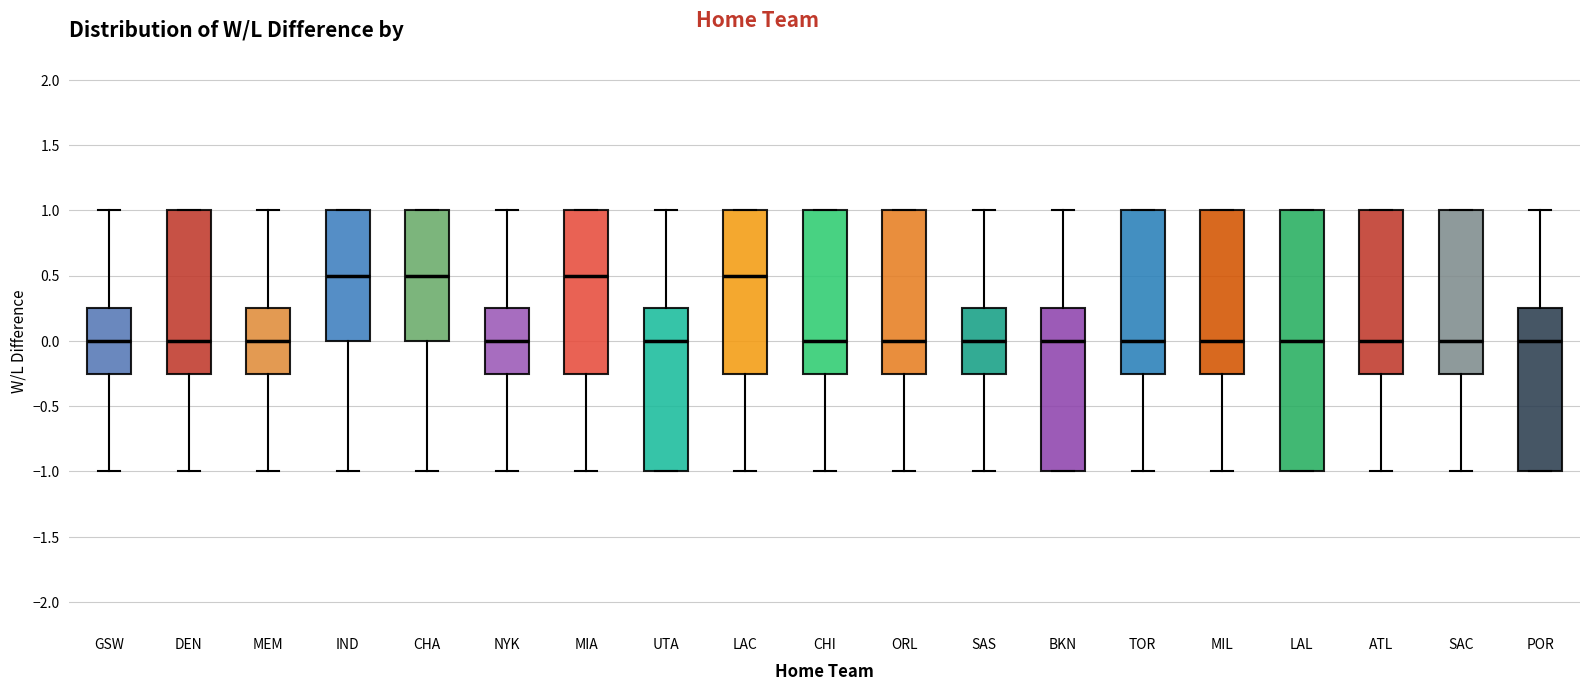

Comparing the boxes themselves (not the whiskers), which one is the tallest?

LAL